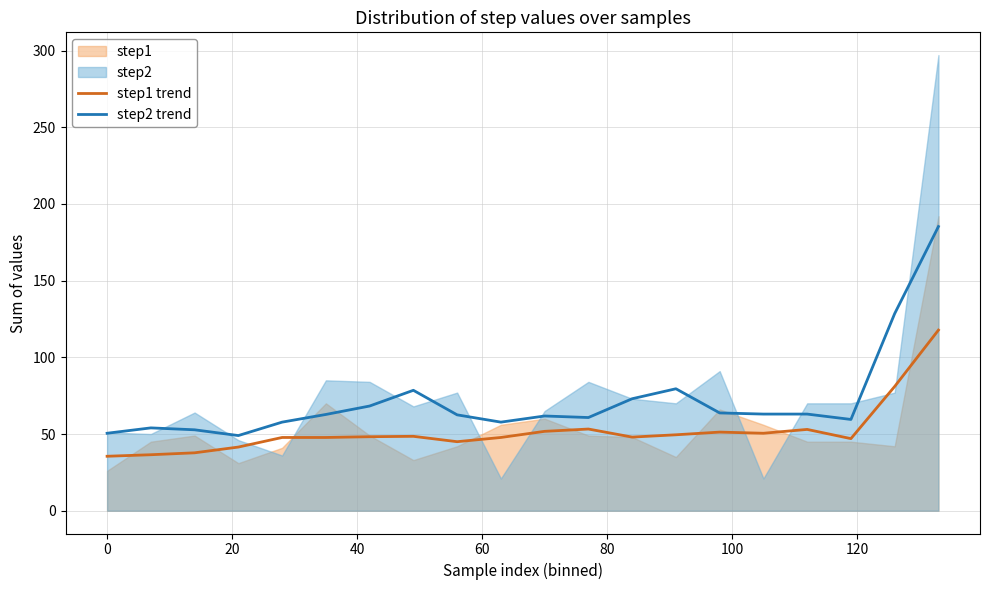

How many data points in step2 trend are above 62?

11